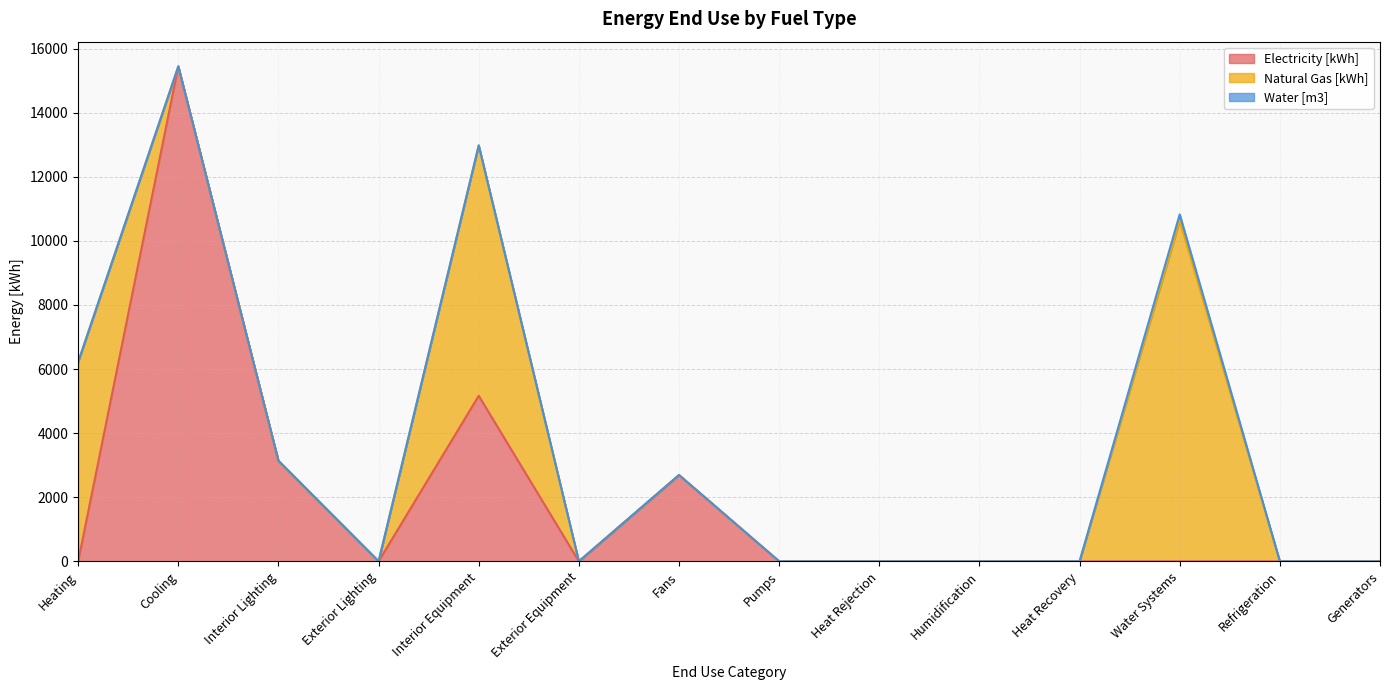

Reading left to right, list all the values displayed in this chart.

Electricity [kWh]: 0.0	15444.3	3135.6	0.0	5167.0	0.0	2692.9	0.0	0.0	0.0	0.0	0.0	0.0	0.0
Natural Gas [kWh]: 6220.4	0.0	0.0	0.0	7813.7	0.0	0.0	0.0	0.0	0.0	0.0	10628.3	0.0	0.0
Water [m3]: 0.0	0.0	0.0	0.0	0.0	0.0	0.0	0.0	0.0	0.0	0.0	198.4	0.0	0.0